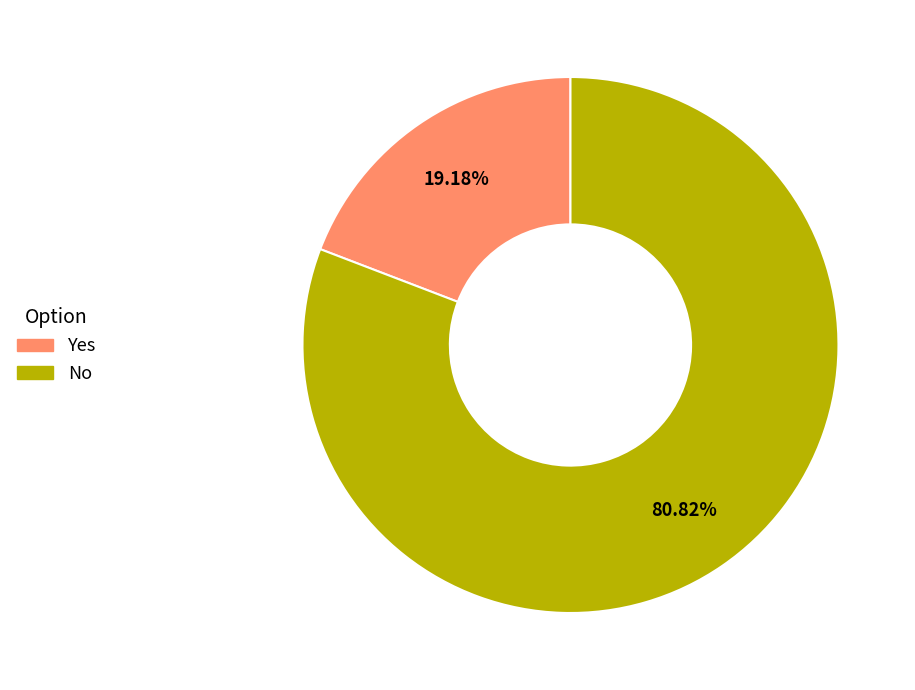

To the nearest percent, what portion does No represent?

81%